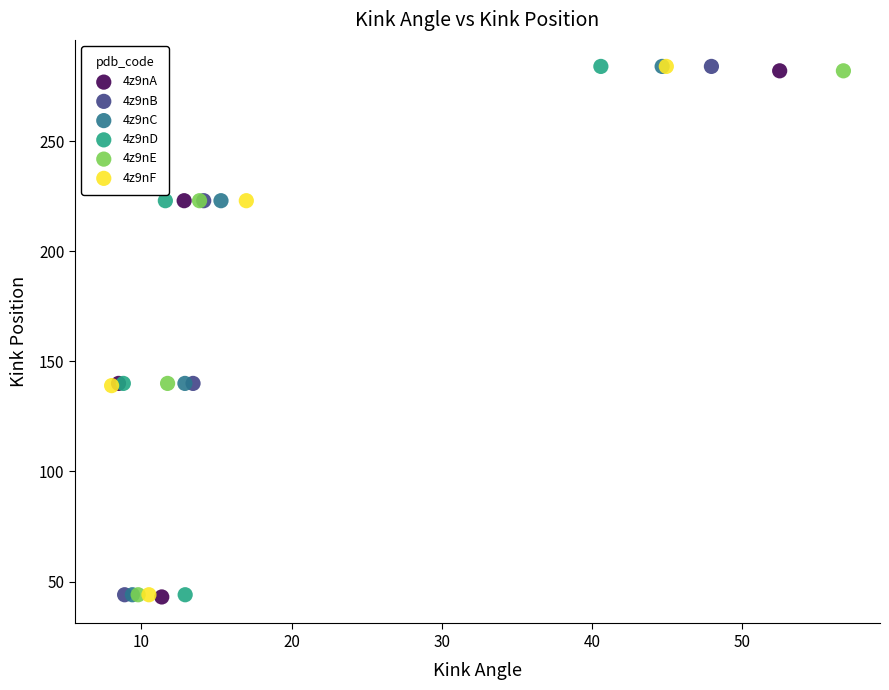

What are all the series names shown in the legend?

4z9nA, 4z9nB, 4z9nC, 4z9nD, 4z9nE, 4z9nF